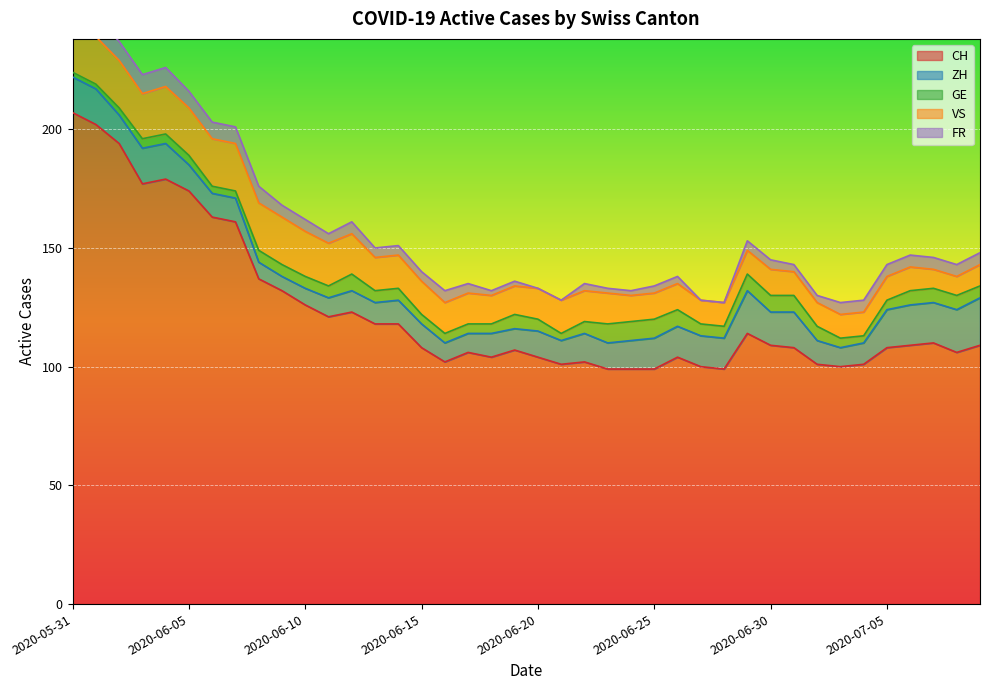

Read the VS value at 2020-07-05, to the nearest 5.

10